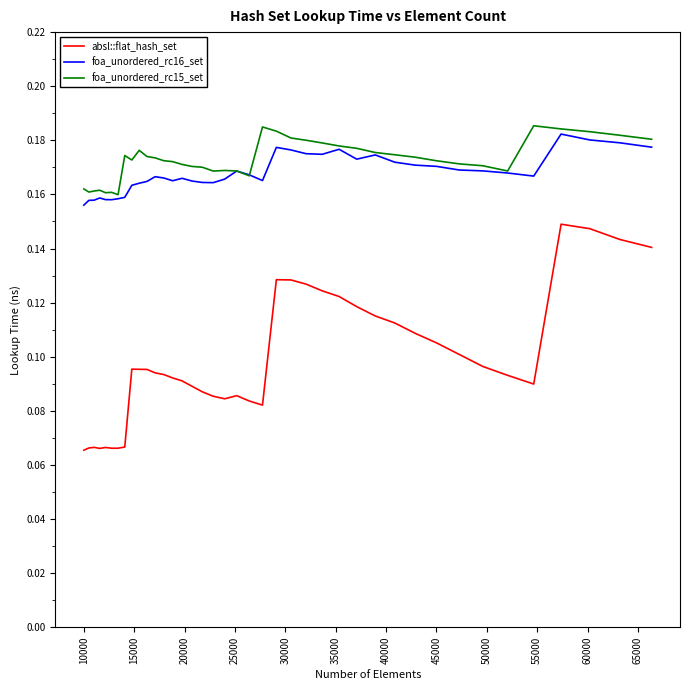

True or false: foa_unordered_rc15_set and absl::flat_hash_set intersect in this chart.

False